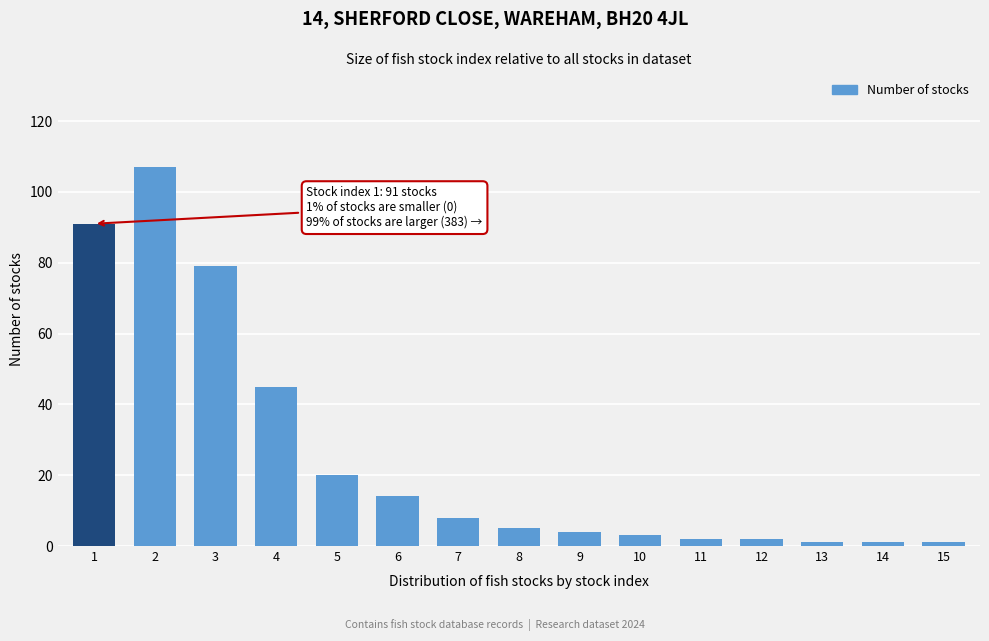

Reading left to right, transcribe all the data shown in this chart.

91	107	79	45	20	14	8	5	4	3	2	2	1	1	1